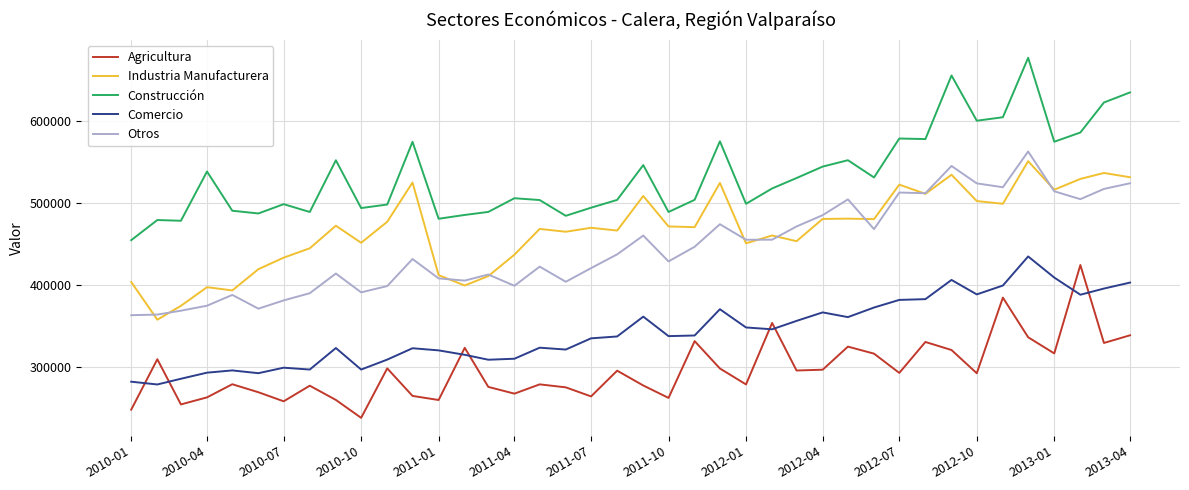

Which series has the largest total across all categories?

Construcción